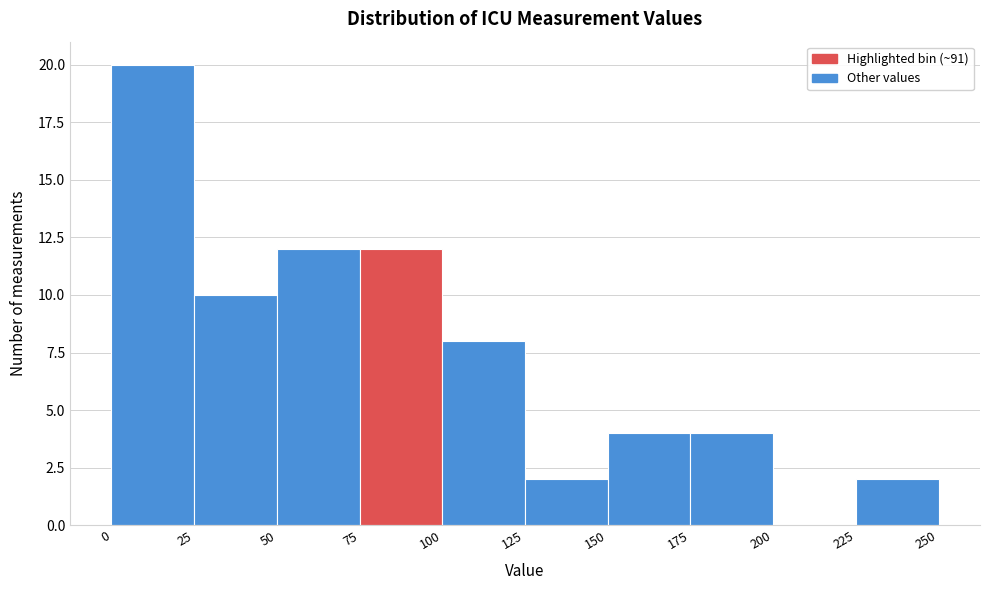

What is the height of the bar covering 50 to 75 on the x-axis? The values are not printed on the chart, so give them approximately, as read against the axis.

12